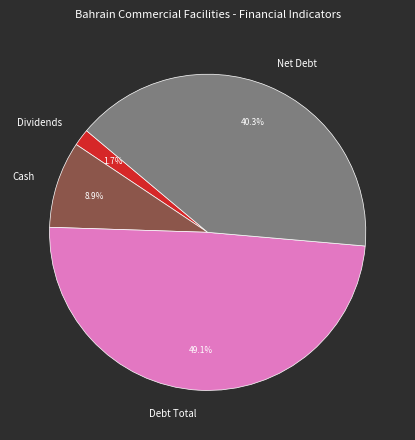

Count the number of slices in the pie.

4